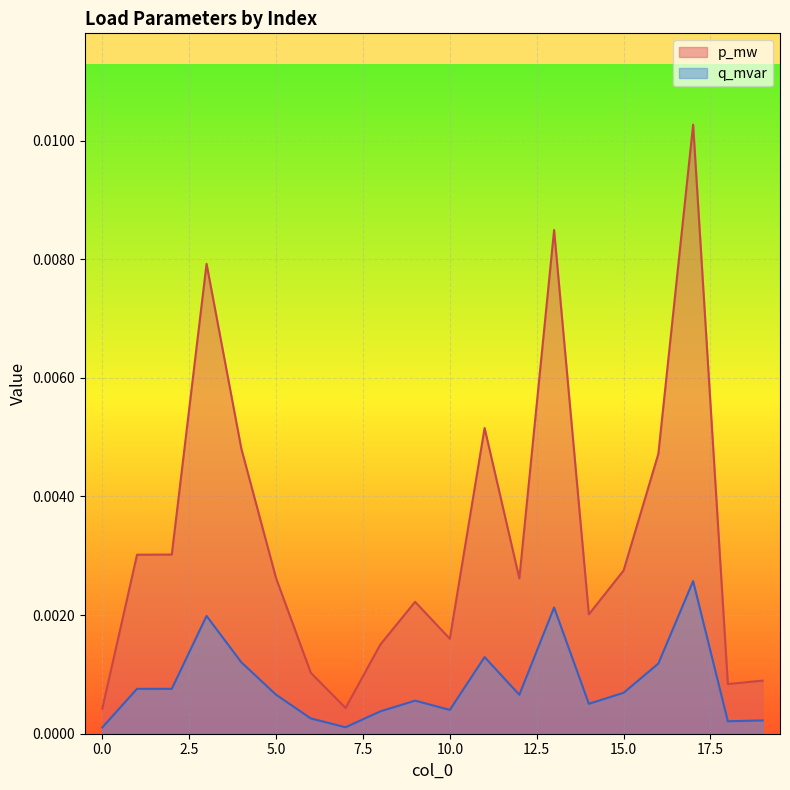

What are all the series names shown in the legend?

p_mw, q_mvar